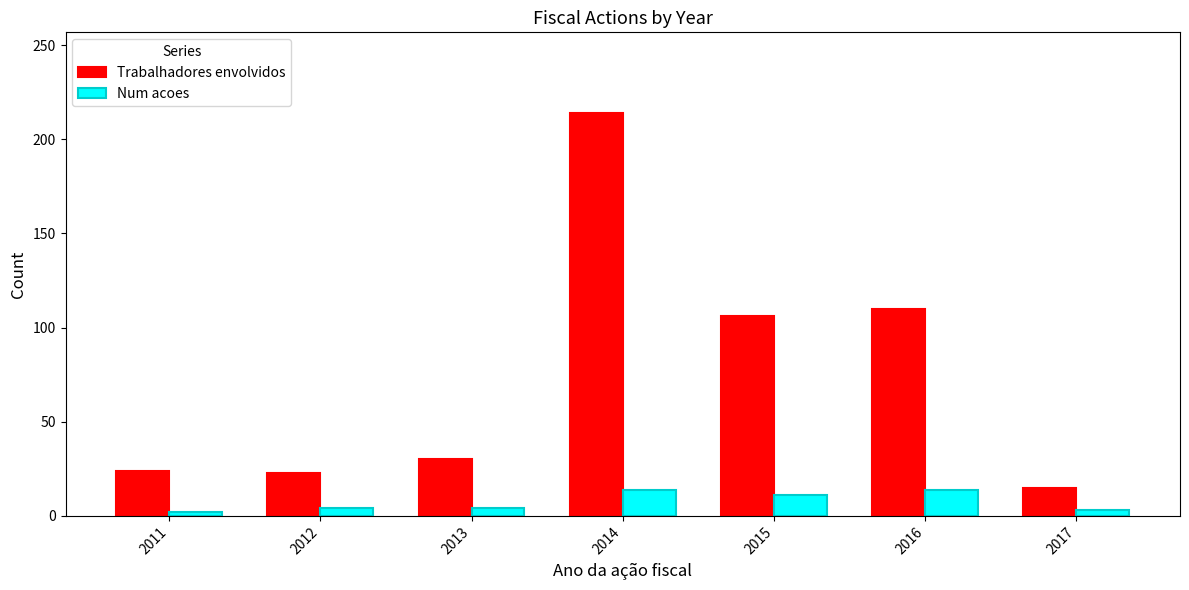

Is it true that Trabalhadores envolvidos equals 23 at 2012?

True